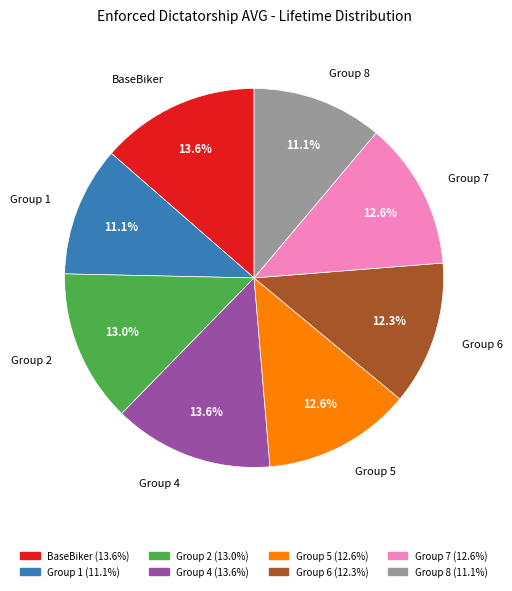

Between Group 7 and BaseBiker, which is larger?

BaseBiker